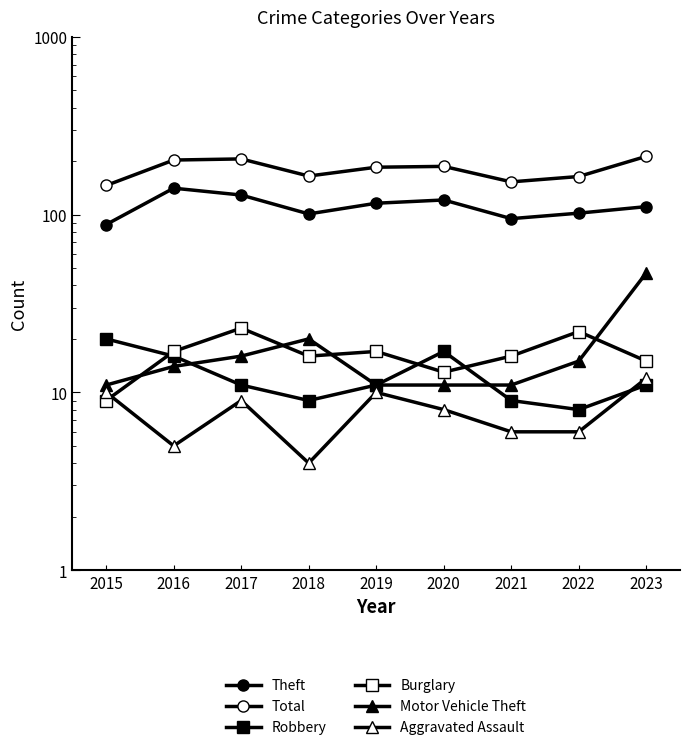

What value does the Motor Vehicle Theft series have at 2015?

11